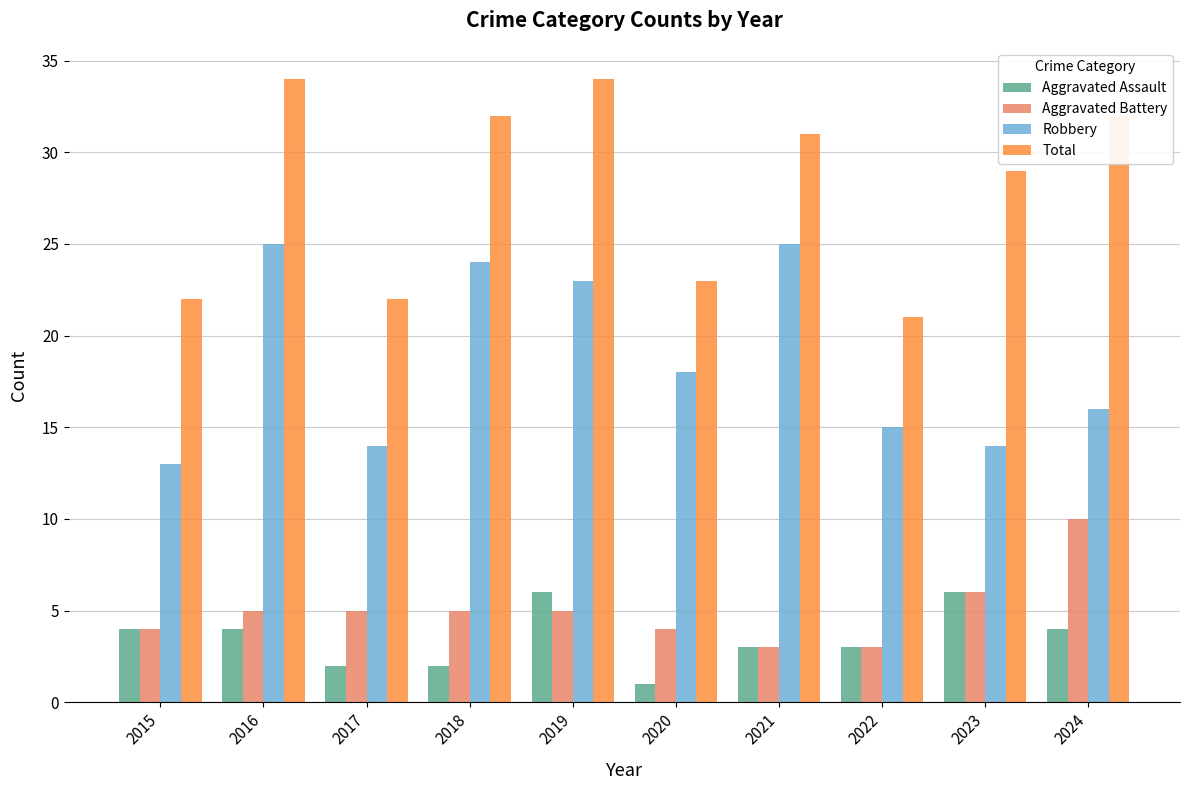

Reading left to right, list all the values displayed in this chart.

Aggravated Assault: 2015=4	2016=4	2017=2	2018=2	2019=6	2020=1	2021=3	2022=3	2023=6	2024=4
Aggravated Battery: 2015=4	2016=5	2017=5	2018=5	2019=5	2020=4	2021=3	2022=3	2023=6	2024=10
Robbery: 2015=13	2016=25	2017=14	2018=24	2019=23	2020=18	2021=25	2022=15	2023=14	2024=16
Total: 2015=22	2016=34	2017=22	2018=32	2019=34	2020=23	2021=31	2022=21	2023=29	2024=32